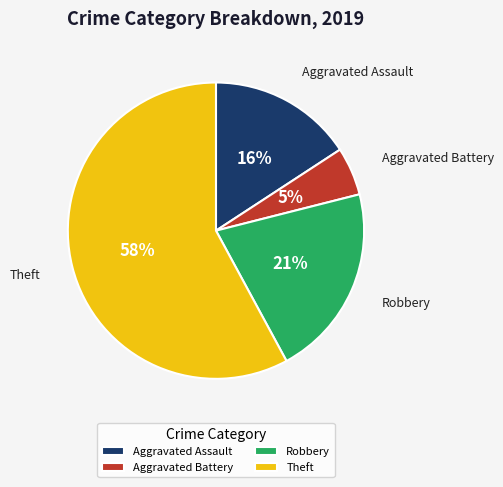

What percentage is the Robbery slice, to the nearest percent?

21%